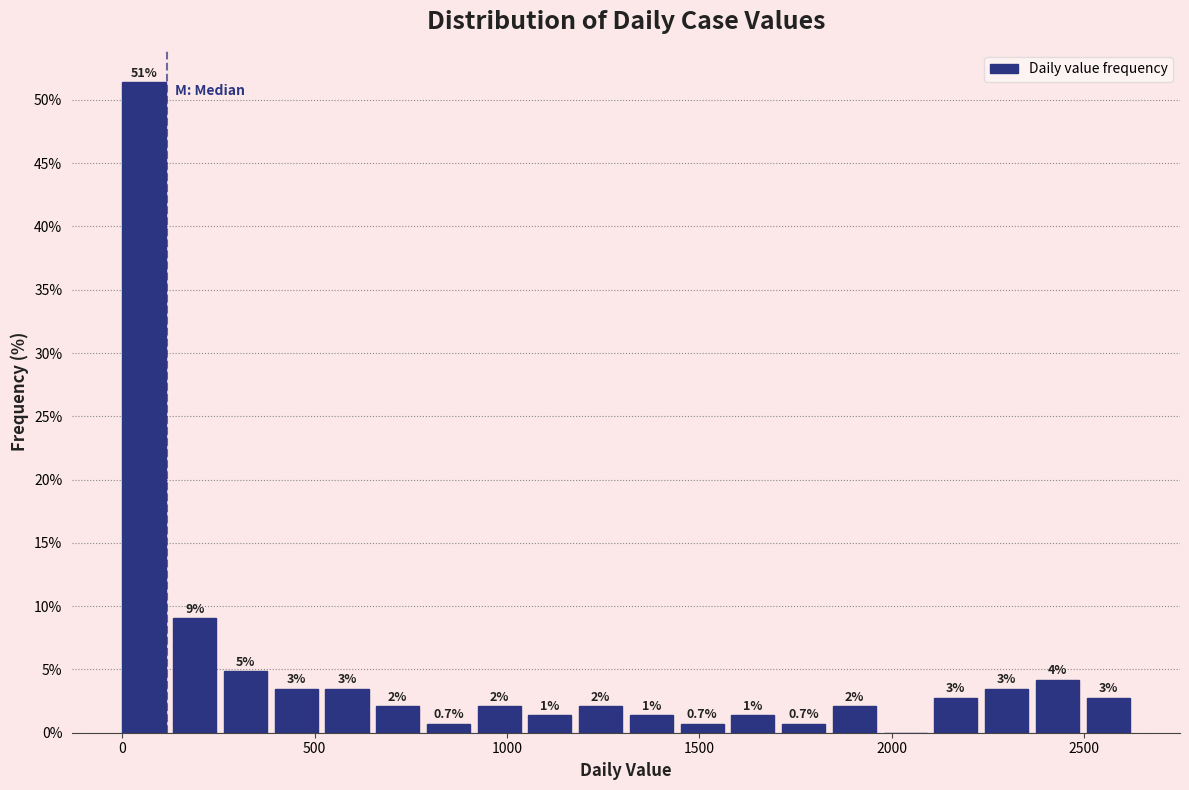

Read against the x-axis, roughly where is the centre of the tallest bar?

50